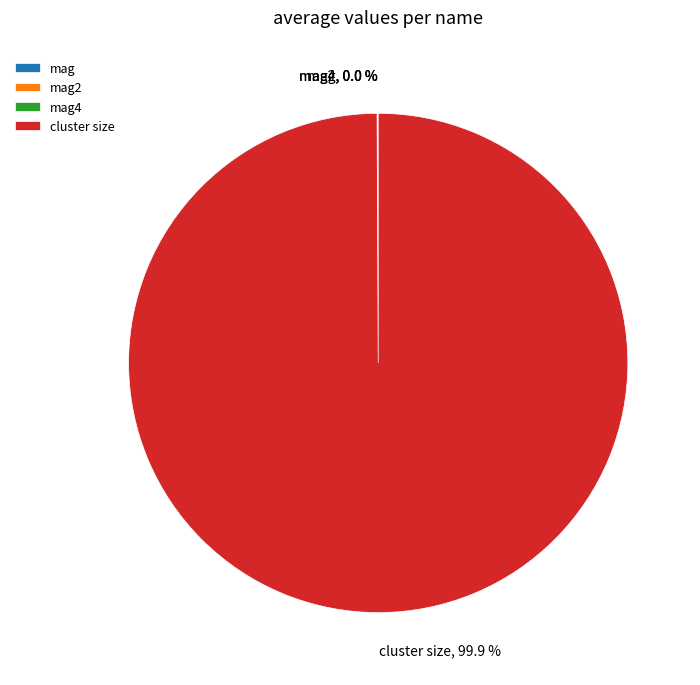

What is the majority slice?

cluster size